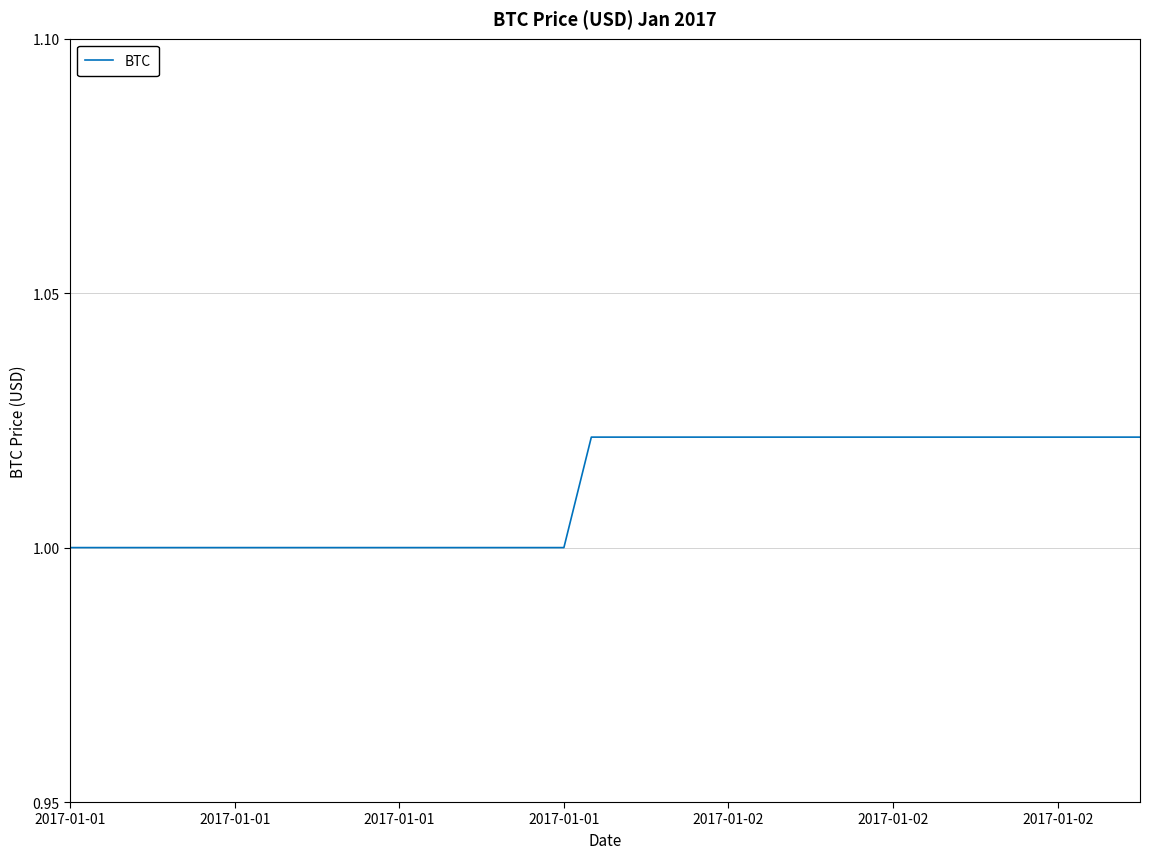

Is this an area chart (filled region under the line)?

No